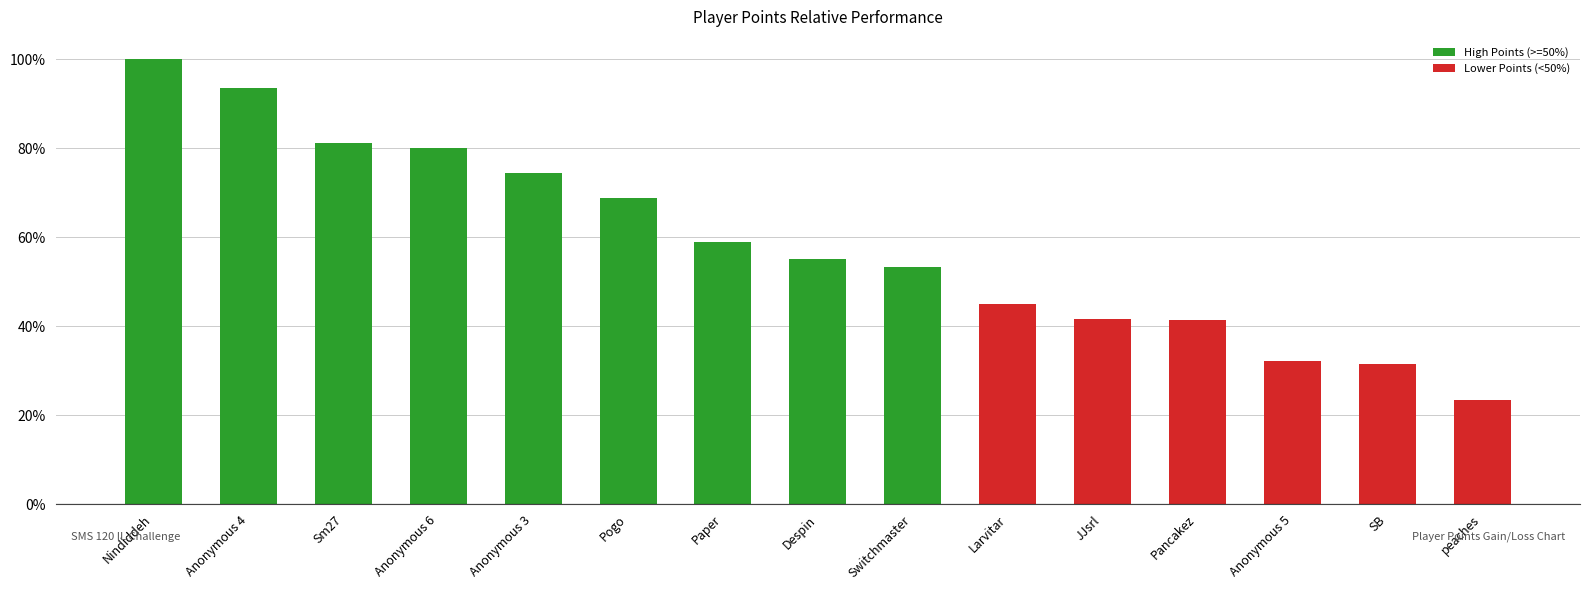

At which label does Entries (% of max) first exceed 59?

Nindiddeh